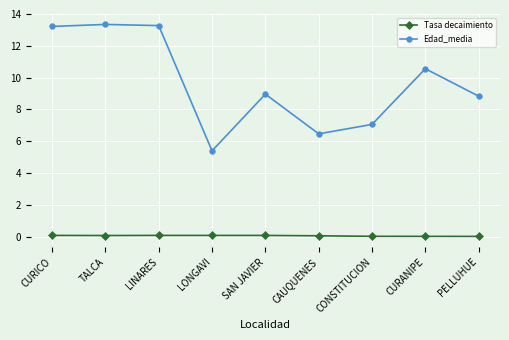

Is the value of Tasa decaimiento at CURICO greater than the value of Edad_media at CAUQUENES?

No